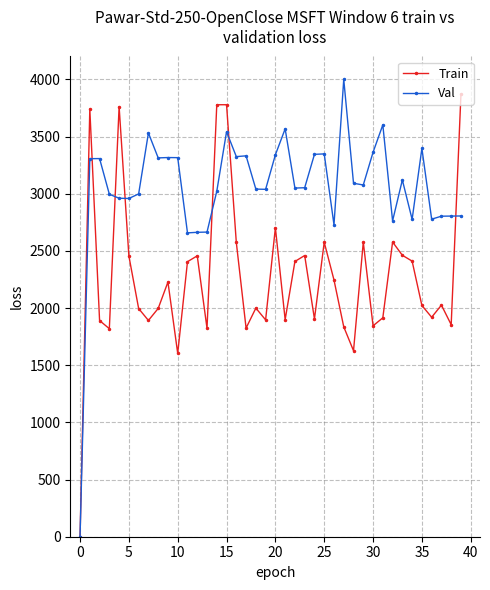

Which series has the largest total across all categories?

Val